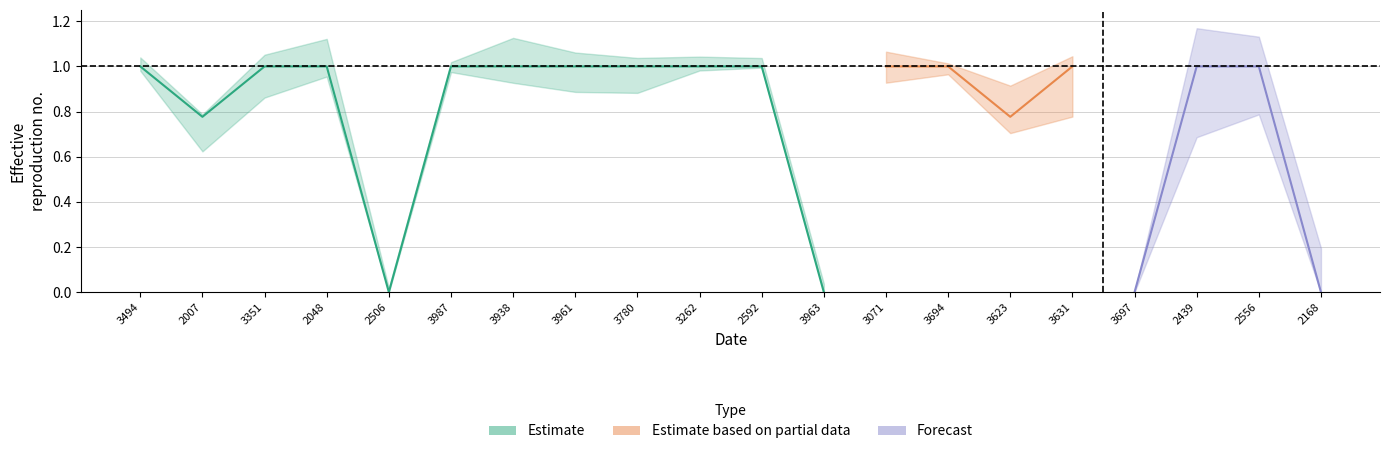

Where is the first local minimum for h_post?

2007